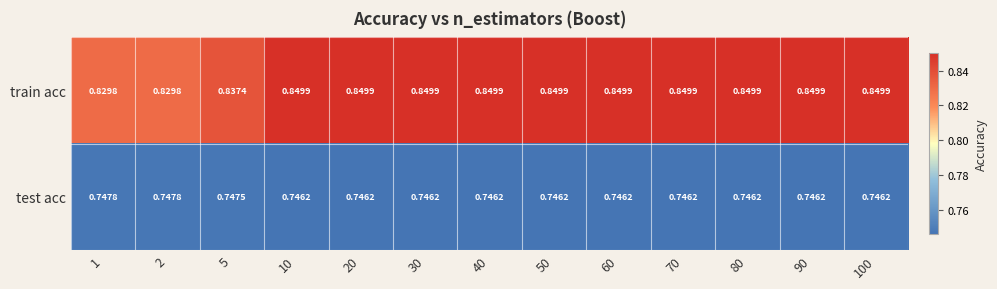

Which series has the widest spread of values?

train acc